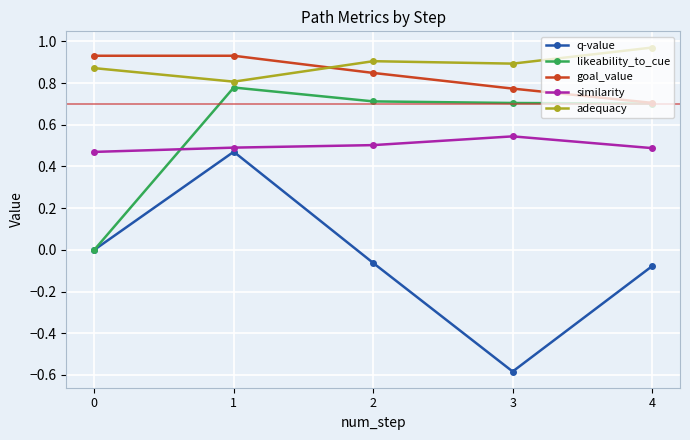

Which series has the widest spread of values?

q-value